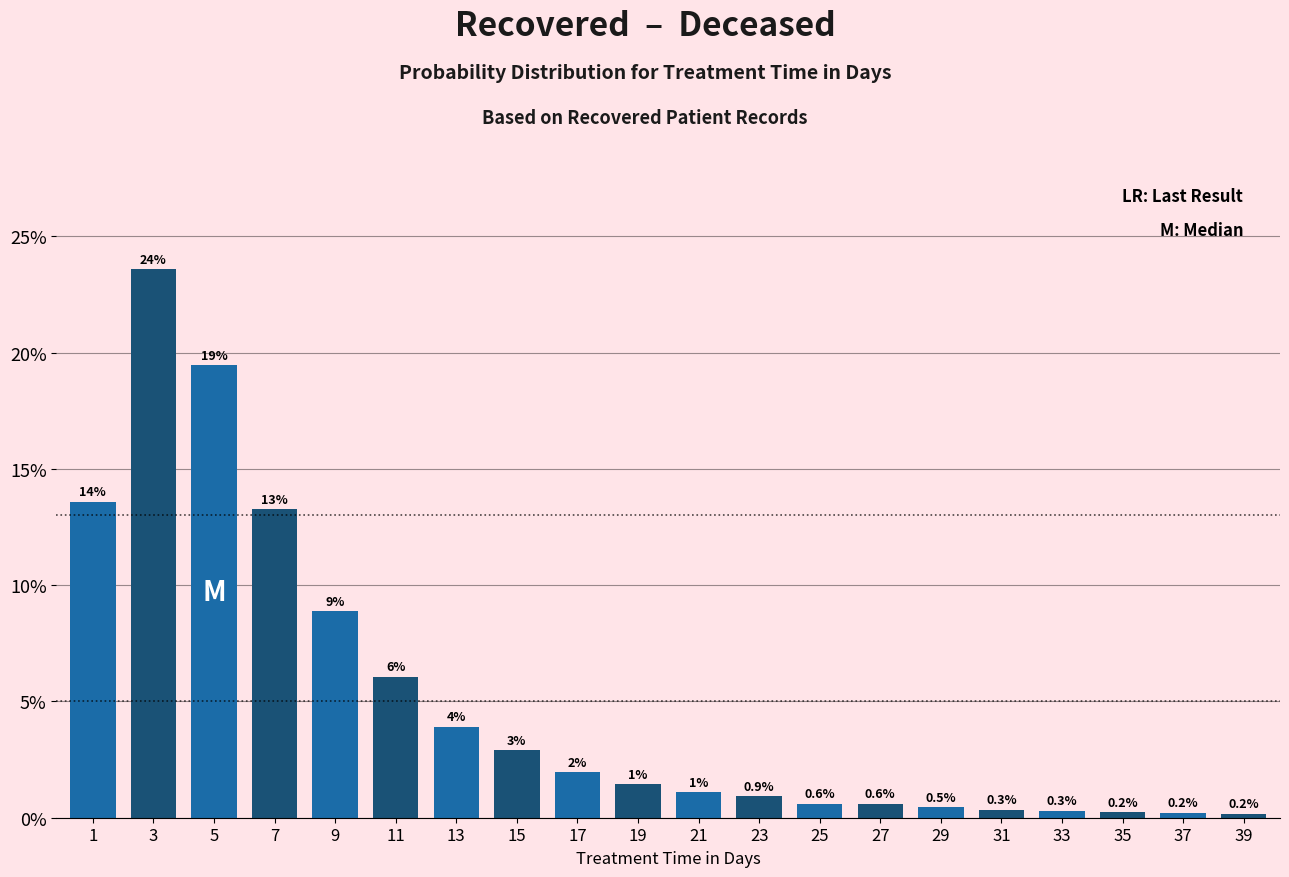

What is the ratio of the value at 23 to the value at 15?

0.3